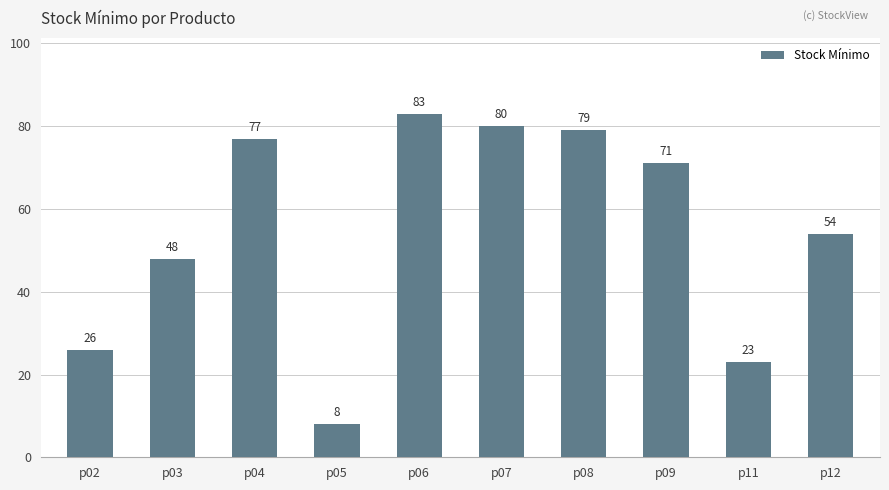

True or false: the data shows 12 at p11.

False